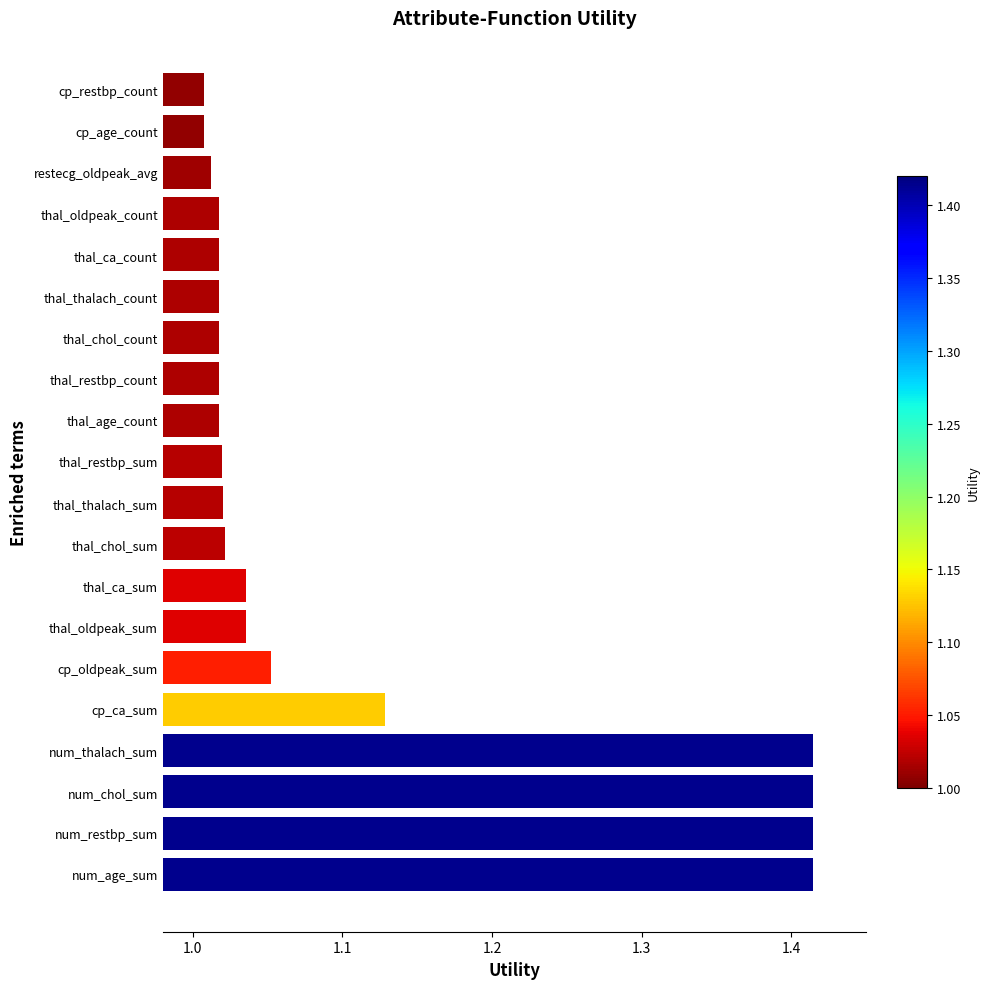

True or false: the data shows 1.9 at num_restbp_sum.

False